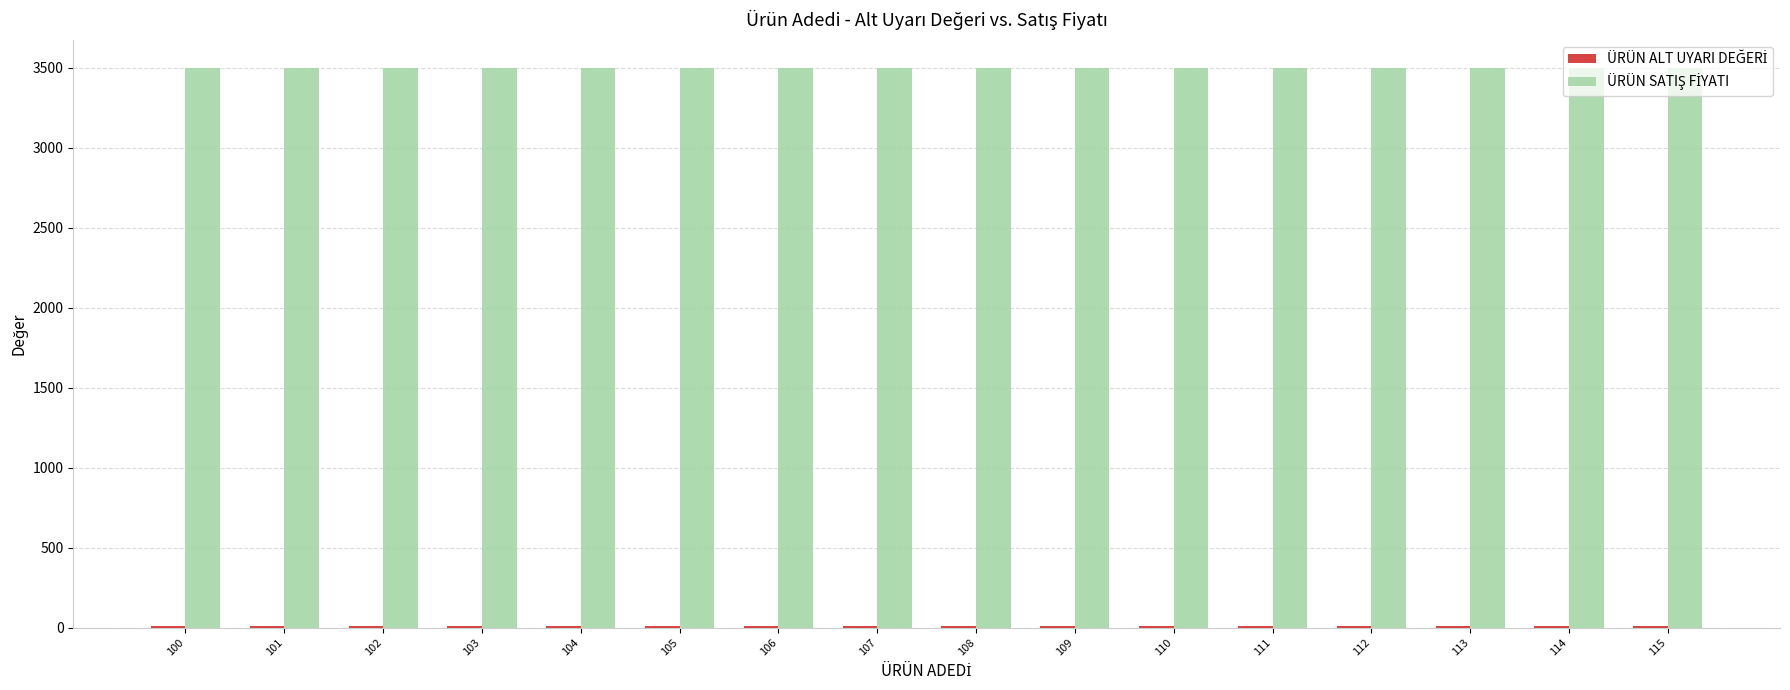

True or false: ÜRÜN ALT UYARI DEĞERİ has a value of 10 at 103.

True